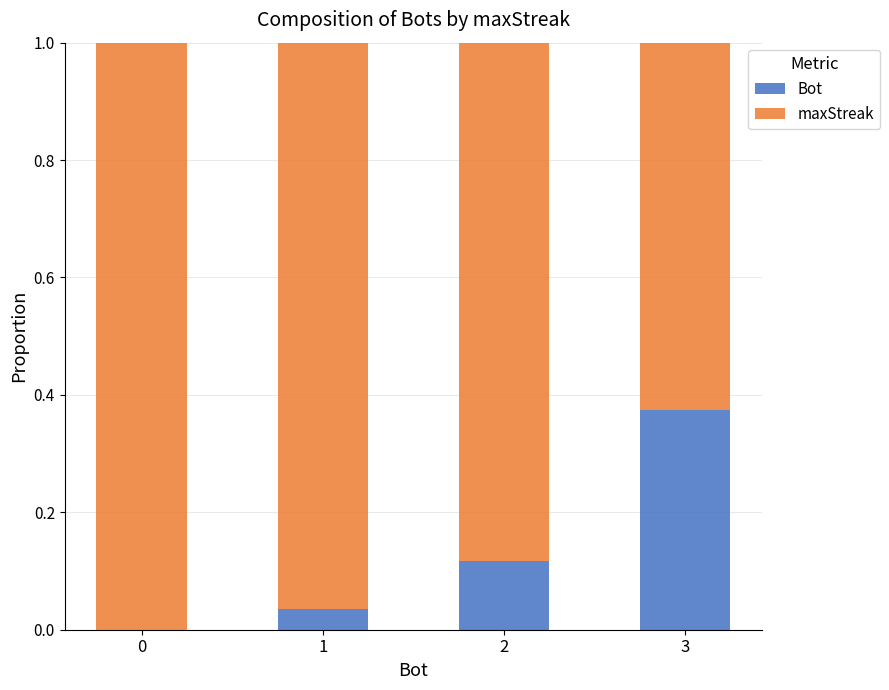

What is the sum of the Bot values at 3 and 2?

0.5